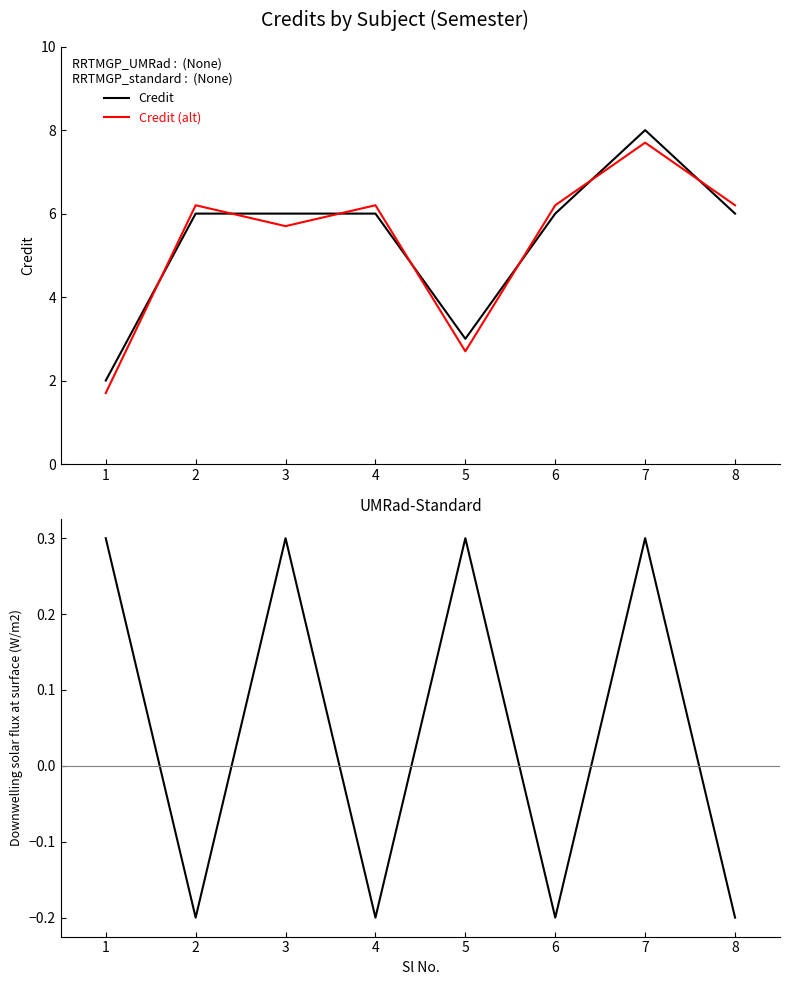

True or false: Credit diff has a value of -0.2 at 8.

True